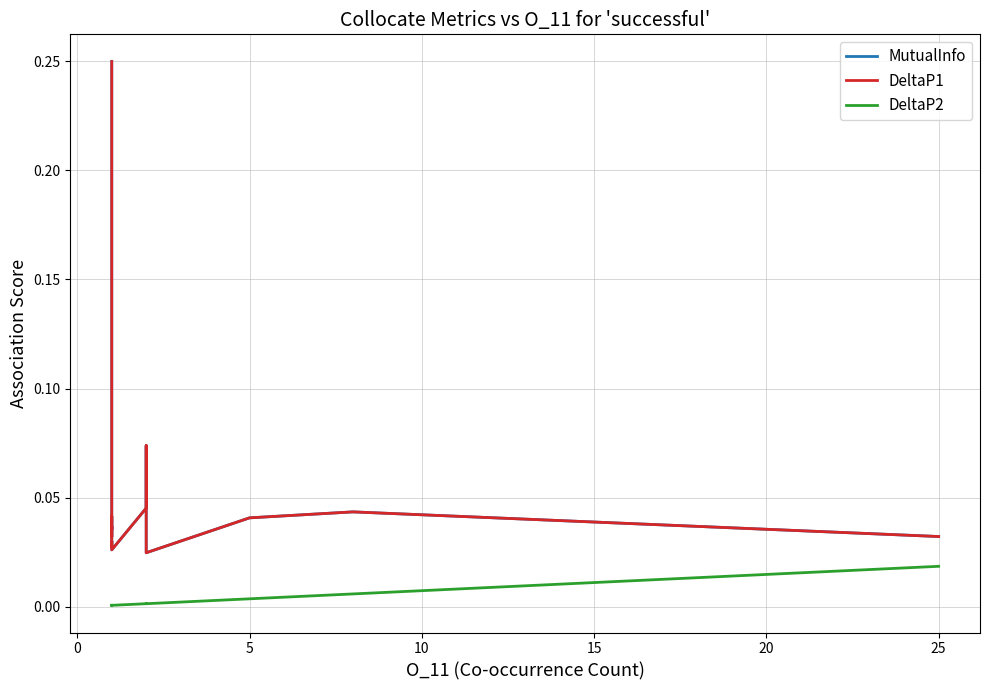

Is it true that MutualInfo equals 0.0 at 16?

False